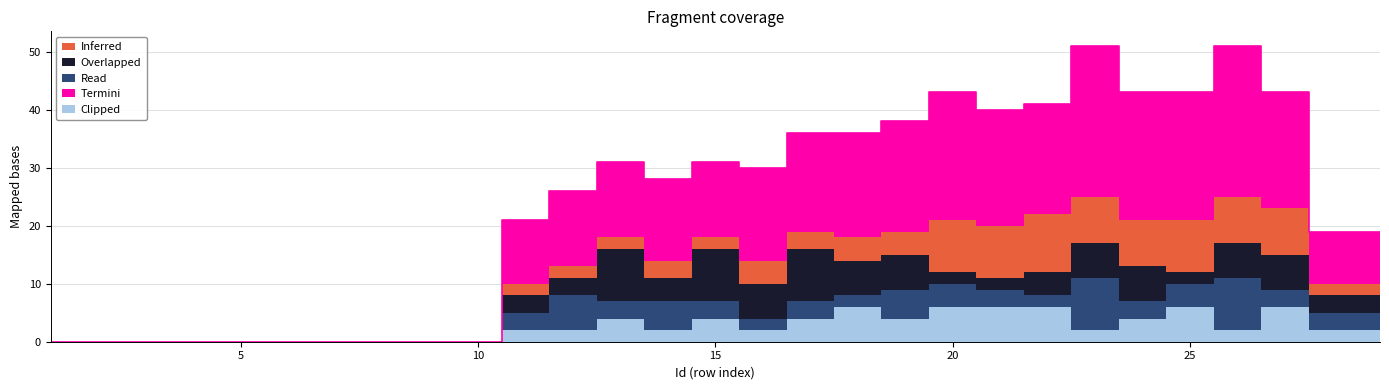

In Overlapped, how many points are lower than both neighbors (excluding endpoints)?

3